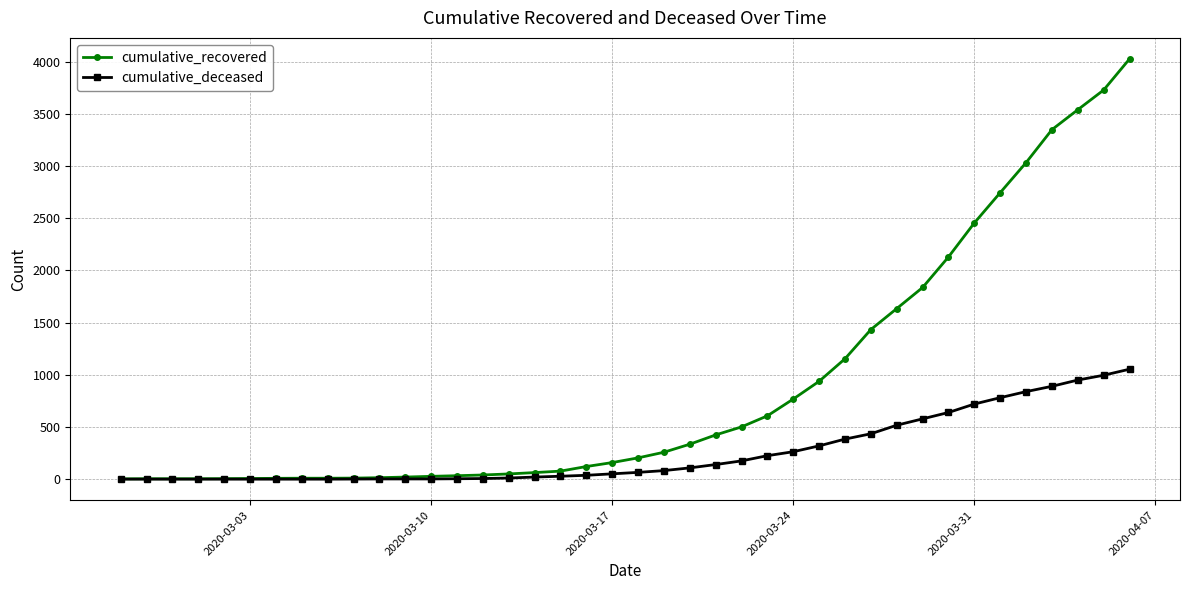

Which series has the largest range (max minus min)?

cumulative_recovered